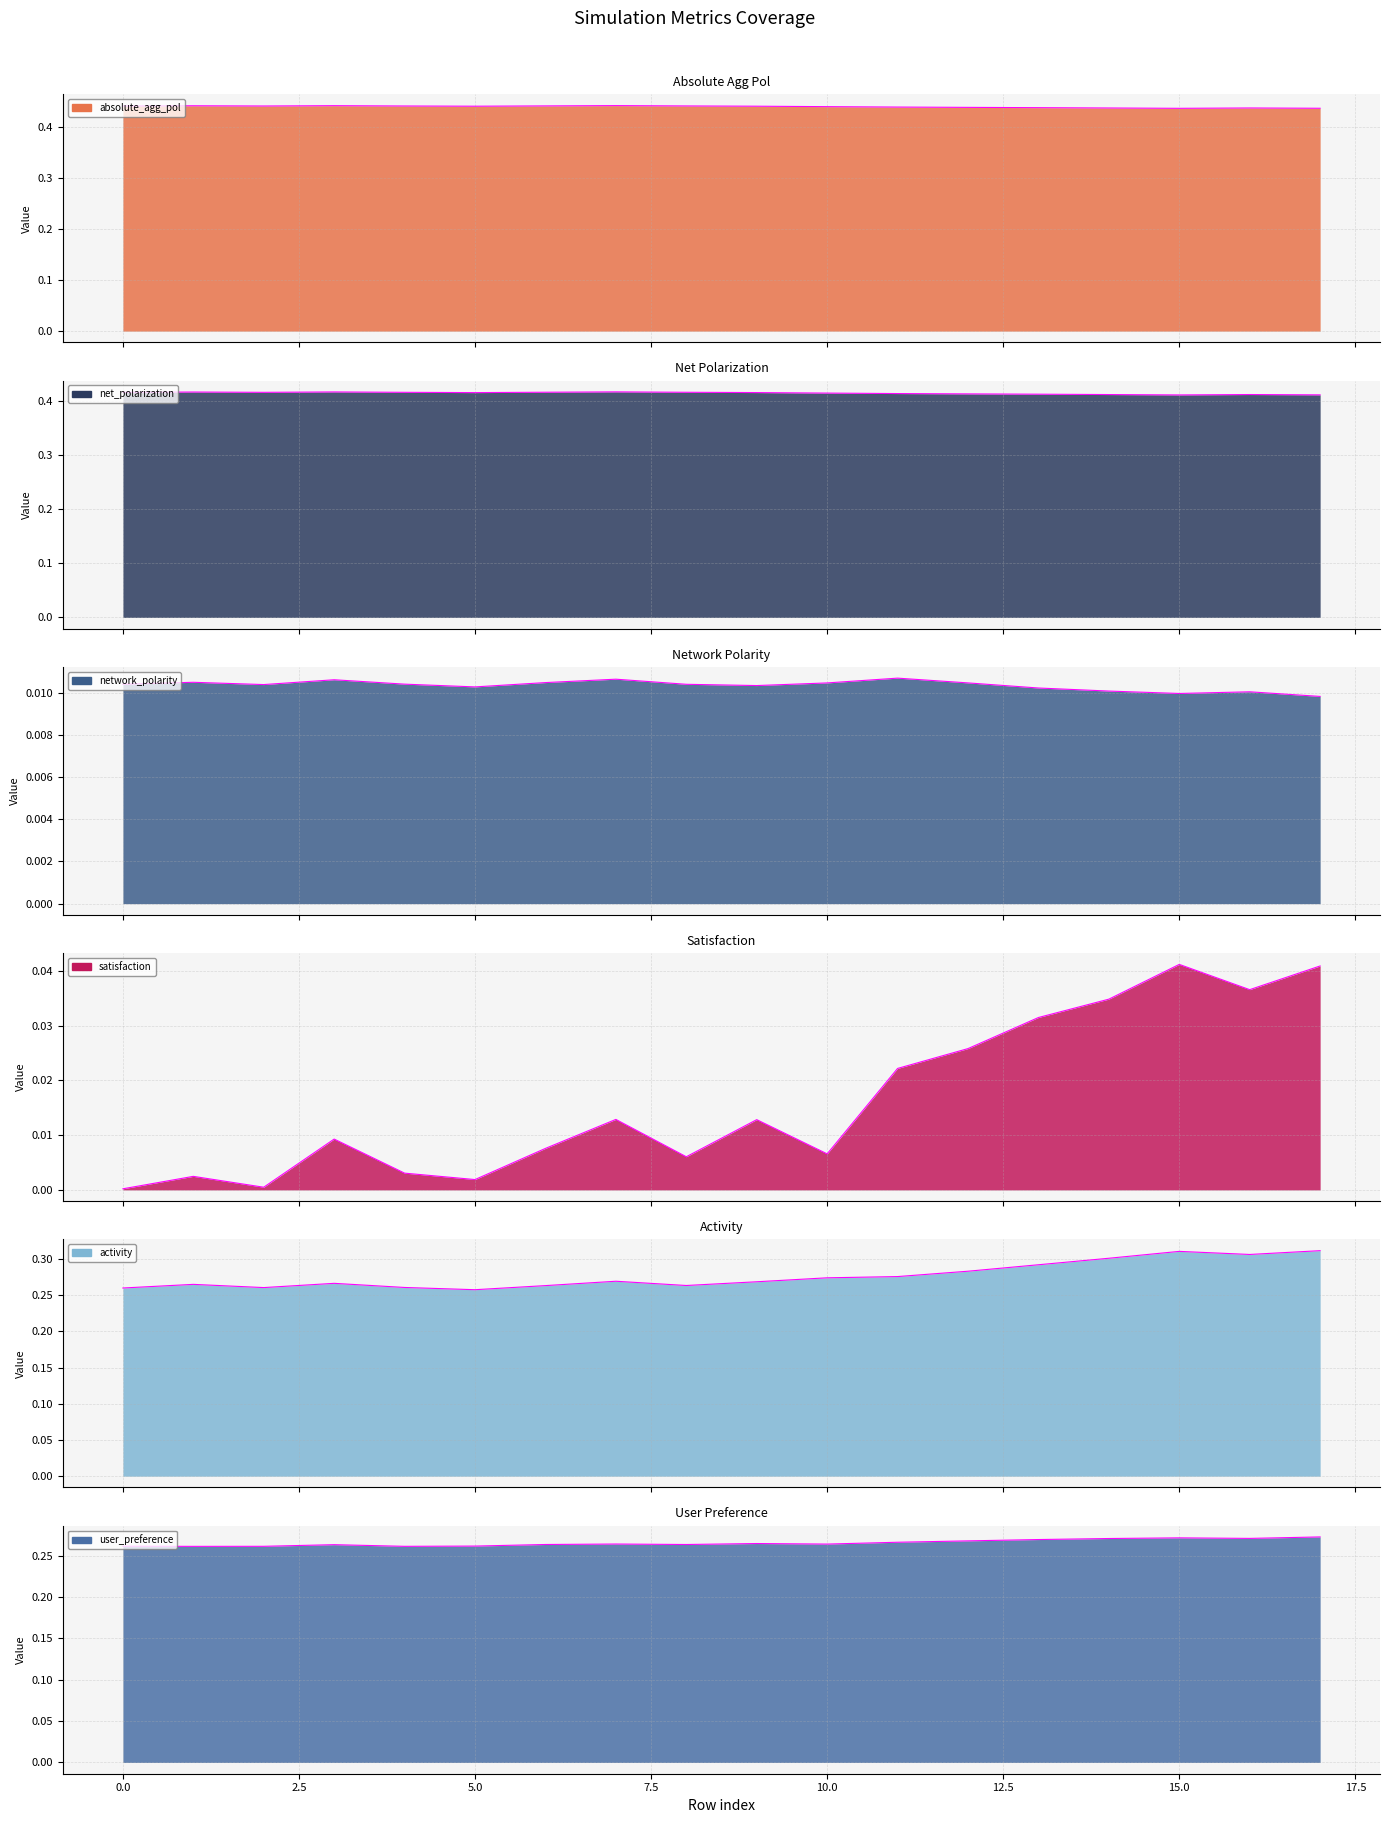

Is the value of activity at 8 greater than the value of user_preference at 1?

Yes